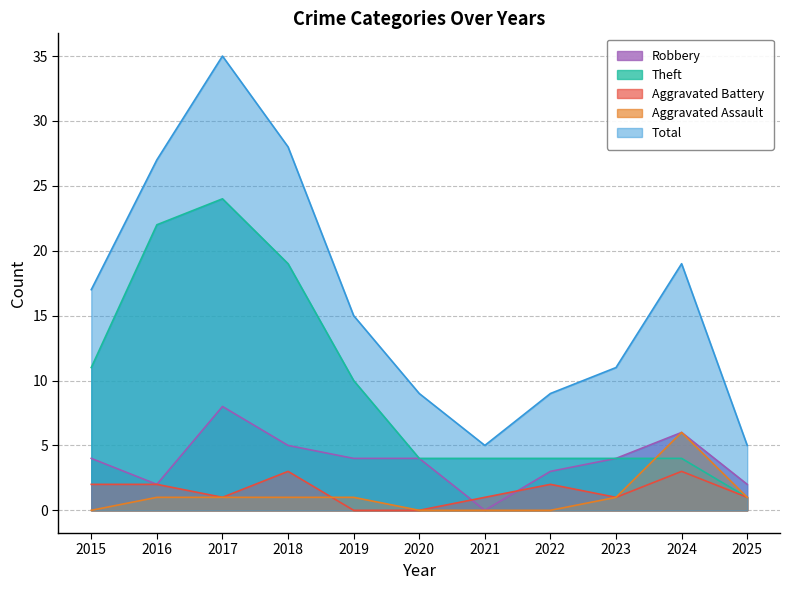

At how many categories does at least one series exceed 10?

7